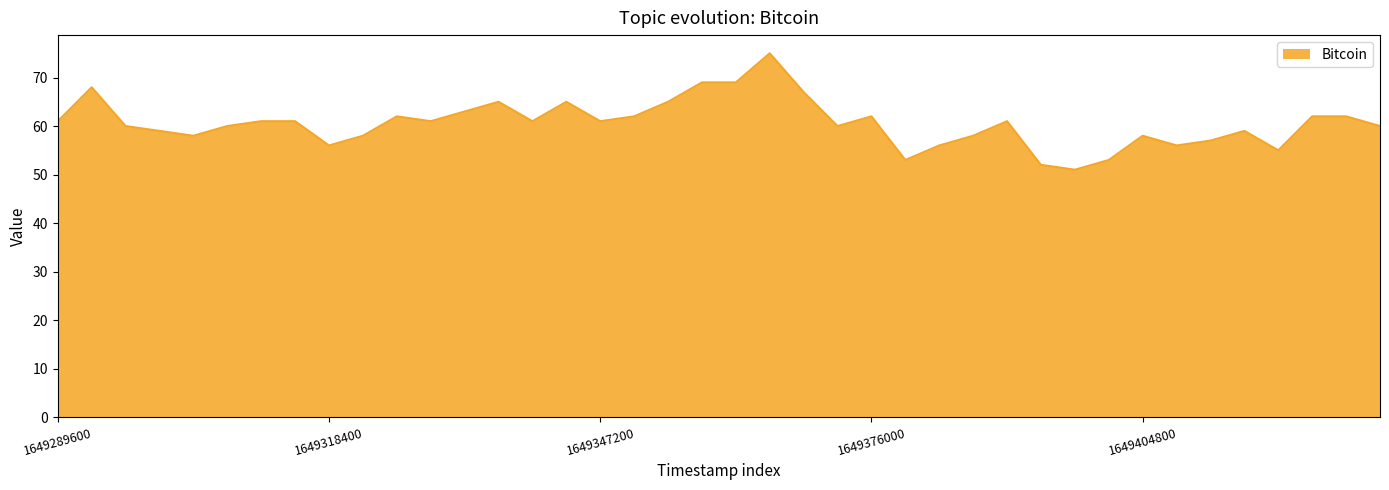

Does the chart display data point markers on the line(s)?

No